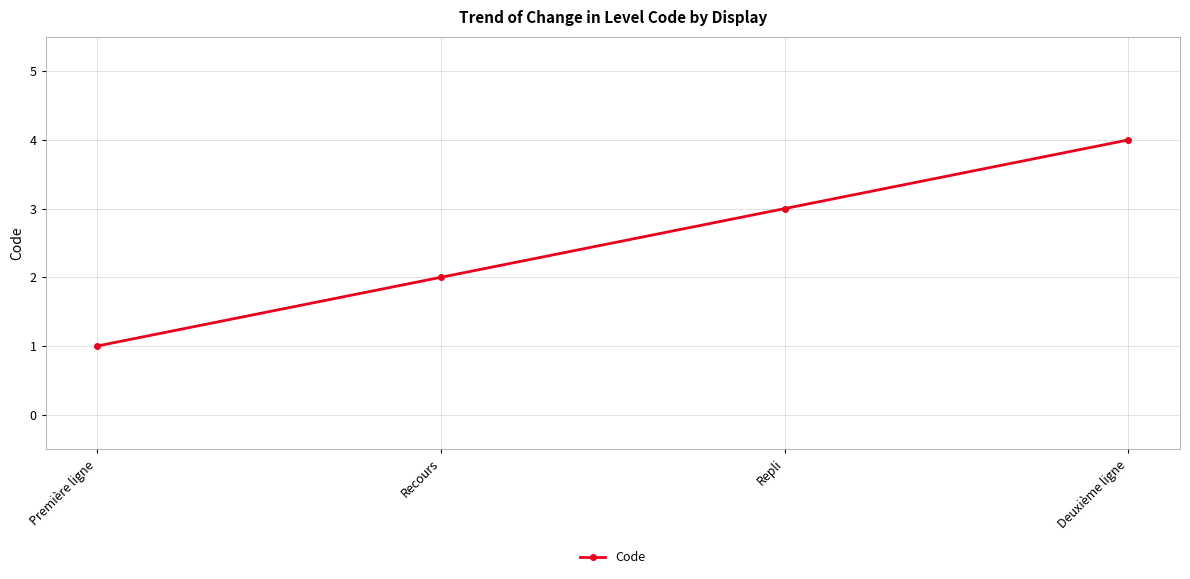

Approximately how many times larger is the value at Deuxième ligne compared to Première ligne?

4.0